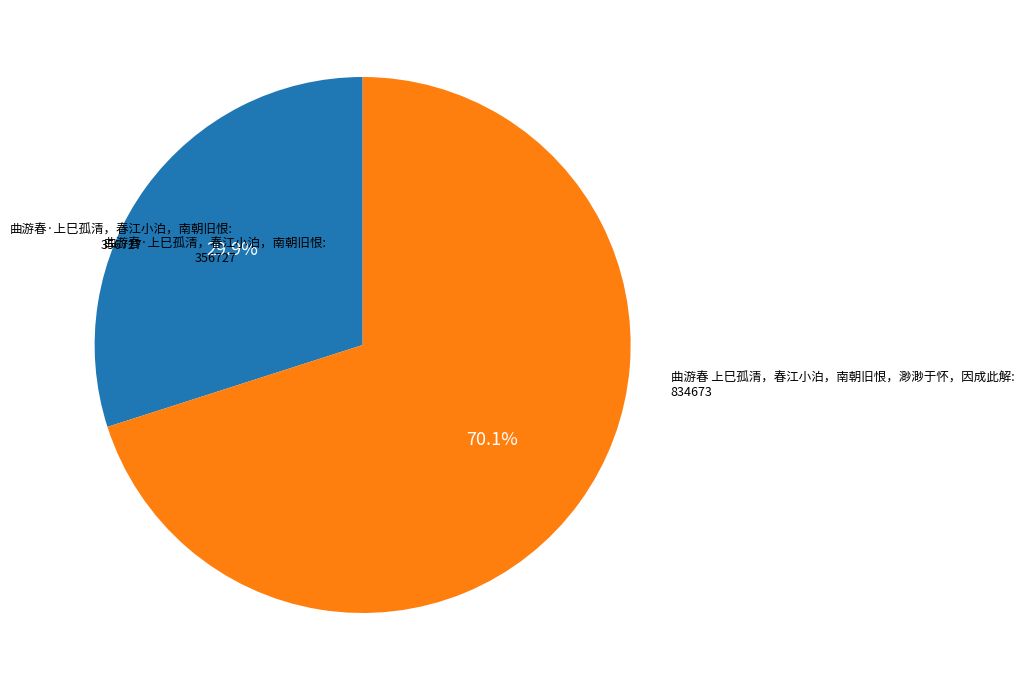

Is there any slice that represents more than half of the pie?

Yes